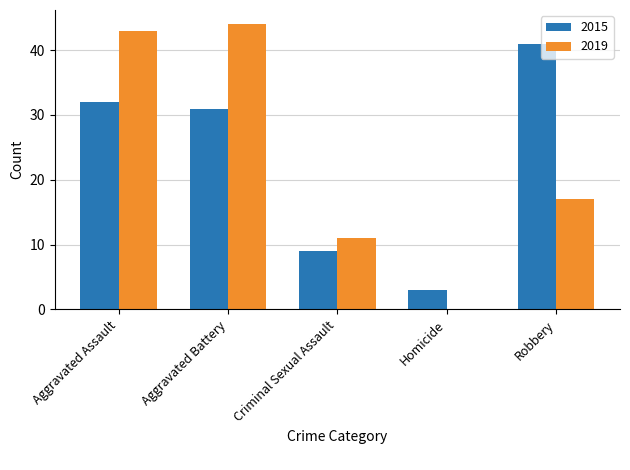

What is the sum of the 2019 values at Aggravated Battery and Robbery?

61